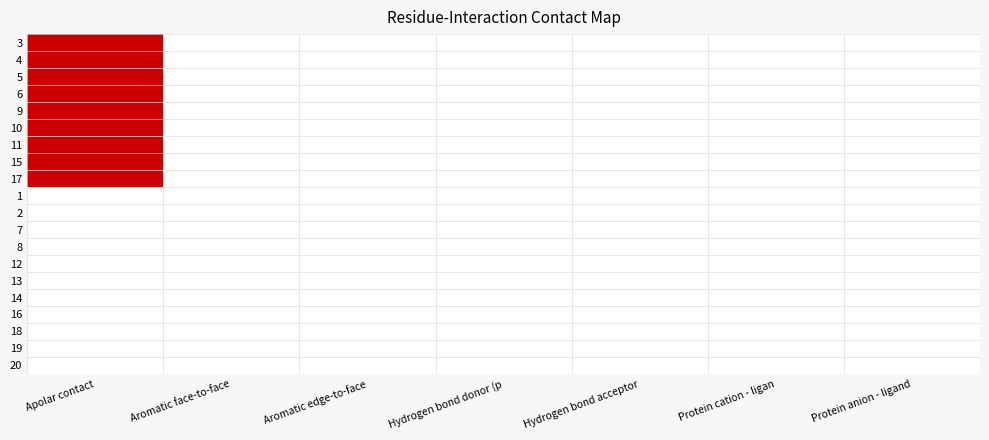

Reading left to right, list all the values displayed in this chart.

3: Apolar contact=1	Aromatic face-to-face=0	Aromatic edge-to-face=0	Hydrogen bond donor (p=0	Hydrogen bond acceptor=0	Protein cation - ligan=0	Protein anion - ligand=0
4: Apolar contact=1	Aromatic face-to-face=0	Aromatic edge-to-face=0	Hydrogen bond donor (p=0	Hydrogen bond acceptor=0	Protein cation - ligan=0	Protein anion - ligand=0
5: Apolar contact=1	Aromatic face-to-face=0	Aromatic edge-to-face=0	Hydrogen bond donor (p=0	Hydrogen bond acceptor=0	Protein cation - ligan=0	Protein anion - ligand=0
6: Apolar contact=1	Aromatic face-to-face=0	Aromatic edge-to-face=0	Hydrogen bond donor (p=0	Hydrogen bond acceptor=0	Protein cation - ligan=0	Protein anion - ligand=0
9: Apolar contact=1	Aromatic face-to-face=0	Aromatic edge-to-face=0	Hydrogen bond donor (p=0	Hydrogen bond acceptor=0	Protein cation - ligan=0	Protein anion - ligand=0
10: Apolar contact=1	Aromatic face-to-face=0	Aromatic edge-to-face=0	Hydrogen bond donor (p=0	Hydrogen bond acceptor=0	Protein cation - ligan=0	Protein anion - ligand=0
11: Apolar contact=1	Aromatic face-to-face=0	Aromatic edge-to-face=0	Hydrogen bond donor (p=0	Hydrogen bond acceptor=0	Protein cation - ligan=0	Protein anion - ligand=0
15: Apolar contact=1	Aromatic face-to-face=0	Aromatic edge-to-face=0	Hydrogen bond donor (p=0	Hydrogen bond acceptor=0	Protein cation - ligan=0	Protein anion - ligand=0
17: Apolar contact=1	Aromatic face-to-face=0	Aromatic edge-to-face=0	Hydrogen bond donor (p=0	Hydrogen bond acceptor=0	Protein cation - ligan=0	Protein anion - ligand=0
1: Apolar contact=0	Aromatic face-to-face=0	Aromatic edge-to-face=0	Hydrogen bond donor (p=0	Hydrogen bond acceptor=0	Protein cation - ligan=0	Protein anion - ligand=0
2: Apolar contact=0	Aromatic face-to-face=0	Aromatic edge-to-face=0	Hydrogen bond donor (p=0	Hydrogen bond acceptor=0	Protein cation - ligan=0	Protein anion - ligand=0
7: Apolar contact=0	Aromatic face-to-face=0	Aromatic edge-to-face=0	Hydrogen bond donor (p=0	Hydrogen bond acceptor=0	Protein cation - ligan=0	Protein anion - ligand=0
8: Apolar contact=0	Aromatic face-to-face=0	Aromatic edge-to-face=0	Hydrogen bond donor (p=0	Hydrogen bond acceptor=0	Protein cation - ligan=0	Protein anion - ligand=0
12: Apolar contact=0	Aromatic face-to-face=0	Aromatic edge-to-face=0	Hydrogen bond donor (p=0	Hydrogen bond acceptor=0	Protein cation - ligan=0	Protein anion - ligand=0
13: Apolar contact=0	Aromatic face-to-face=0	Aromatic edge-to-face=0	Hydrogen bond donor (p=0	Hydrogen bond acceptor=0	Protein cation - ligan=0	Protein anion - ligand=0
14: Apolar contact=0	Aromatic face-to-face=0	Aromatic edge-to-face=0	Hydrogen bond donor (p=0	Hydrogen bond acceptor=0	Protein cation - ligan=0	Protein anion - ligand=0
16: Apolar contact=0	Aromatic face-to-face=0	Aromatic edge-to-face=0	Hydrogen bond donor (p=0	Hydrogen bond acceptor=0	Protein cation - ligan=0	Protein anion - ligand=0
18: Apolar contact=0	Aromatic face-to-face=0	Aromatic edge-to-face=0	Hydrogen bond donor (p=0	Hydrogen bond acceptor=0	Protein cation - ligan=0	Protein anion - ligand=0
19: Apolar contact=0	Aromatic face-to-face=0	Aromatic edge-to-face=0	Hydrogen bond donor (p=0	Hydrogen bond acceptor=0	Protein cation - ligan=0	Protein anion - ligand=0
20: Apolar contact=0	Aromatic face-to-face=0	Aromatic edge-to-face=0	Hydrogen bond donor (p=0	Hydrogen bond acceptor=0	Protein cation - ligan=0	Protein anion - ligand=0